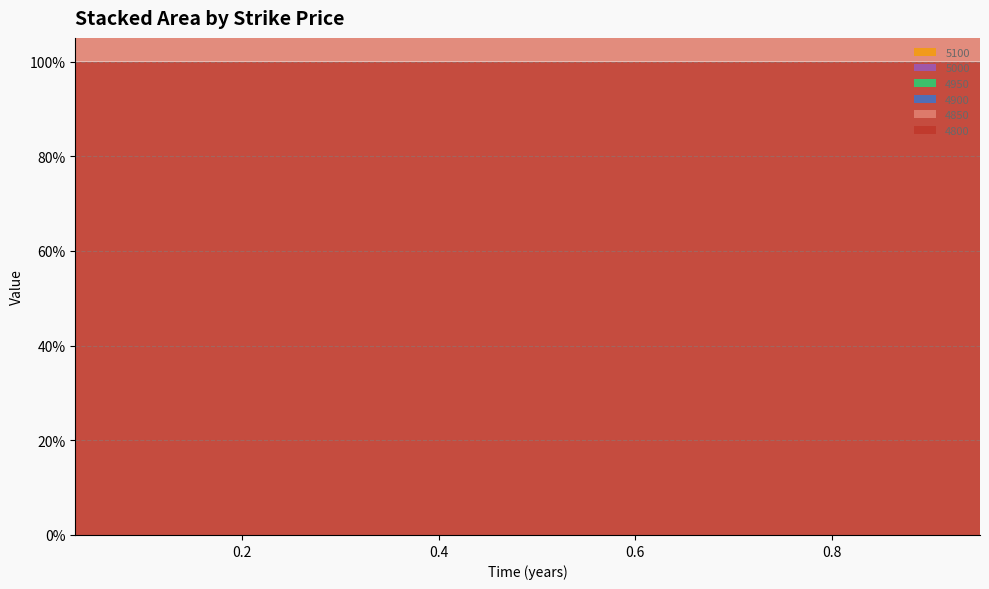

Reading left to right, extract all data points from this chart.

4800: 1.0	1.0	1.0	1.0	1.0	1.0
4850: 1.0	1.0	1.0	1.0	0.1	0.1
4900: 1.0	0.1	1.0	0.1	0.1	0.1
4950: 1.0	0.1	0.1	0.1	0.1	0.1
5000: 1.0	0.1	0.1	0.1	0.1	0.1
5100: 0.2	0.1	0.1	0.1	0.1	0.1